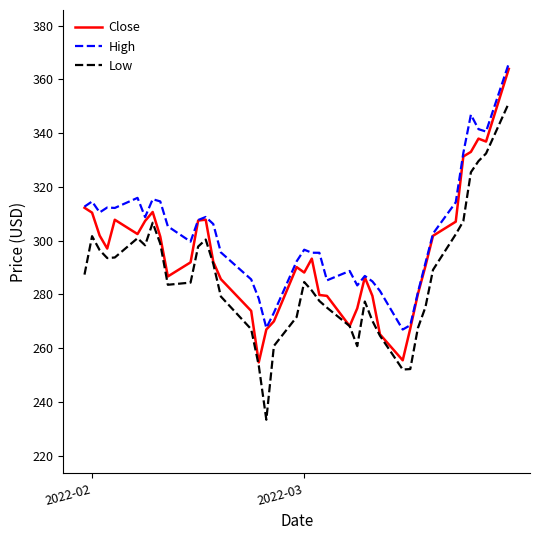

How many distinct data groups are displayed?

3